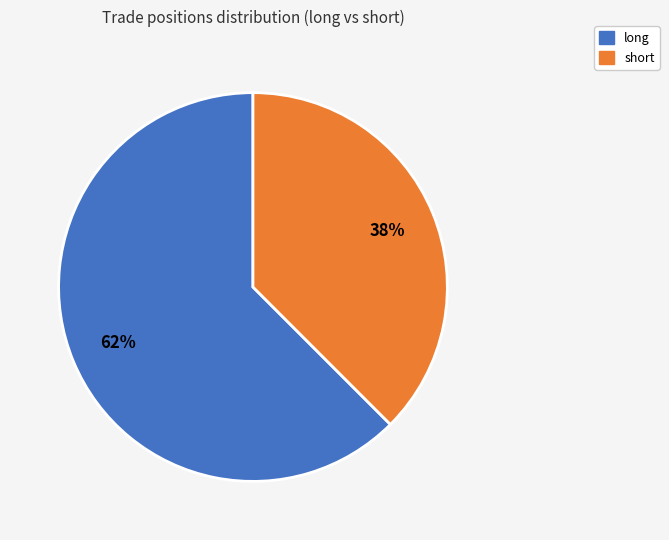

Is the sum of long and short greater than half?

Yes